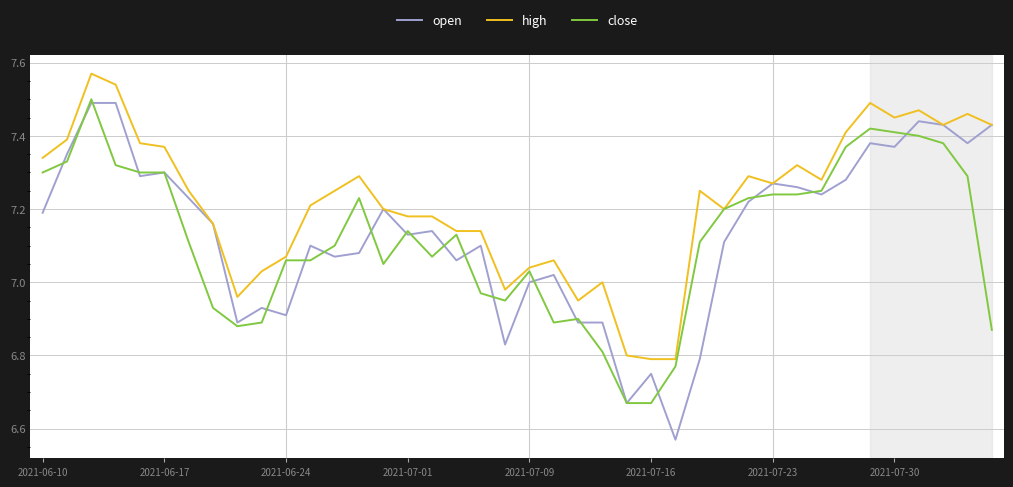

Which series has the largest total across all categories?

high